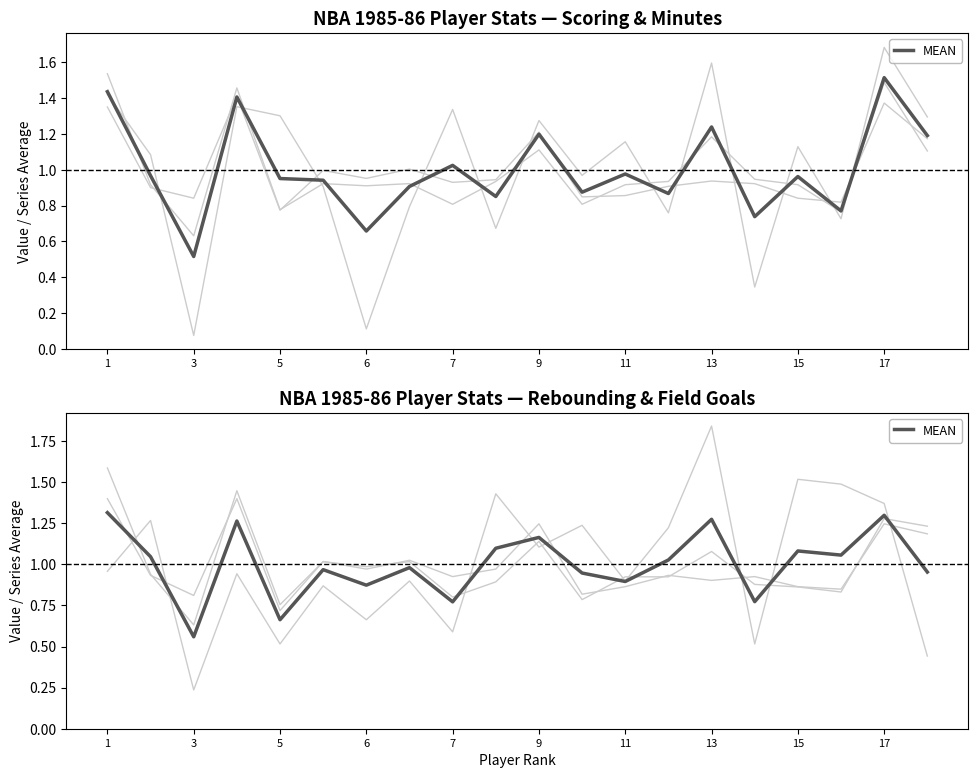

What is the value of the 7th point from the left?

0.9